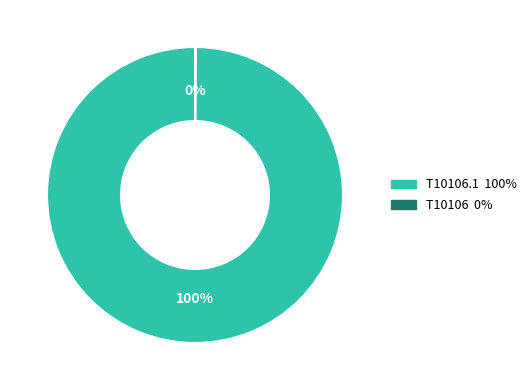

Is there any slice that represents more than half of the pie?

Yes